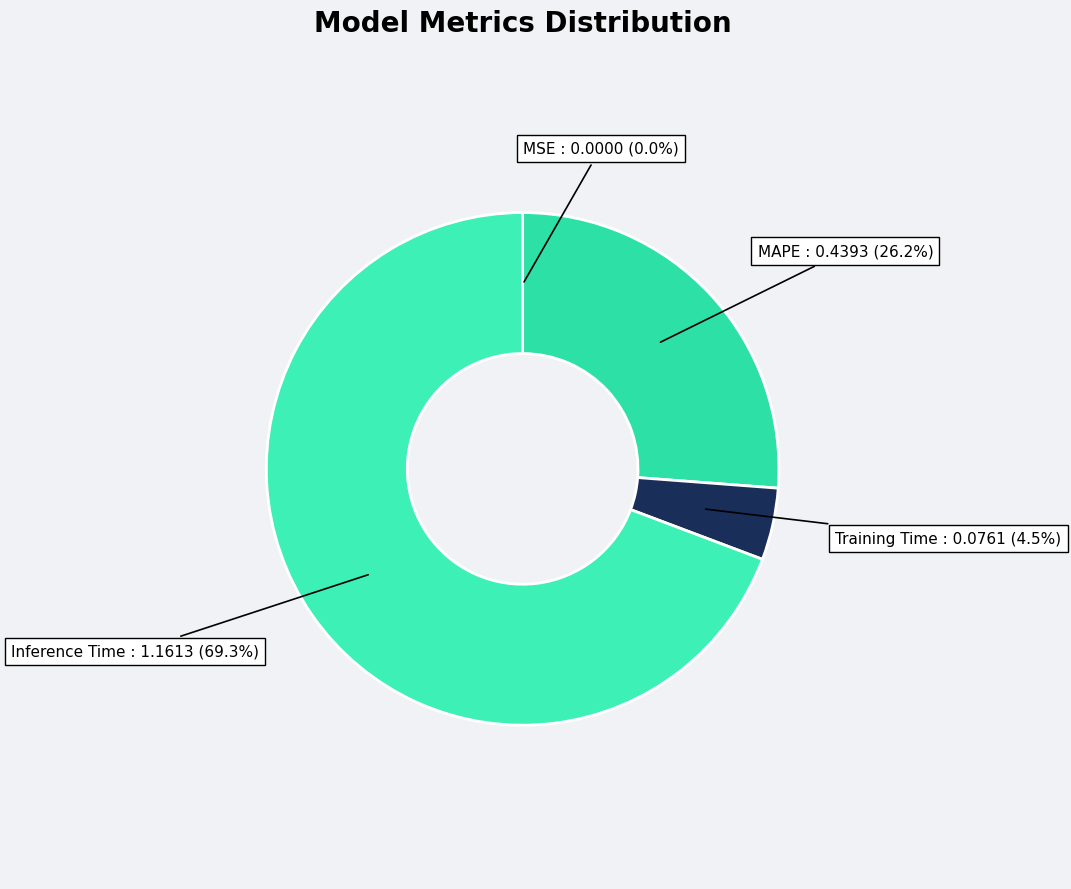

Combined, do MAPE and Inference Time account for over 50%?

Yes